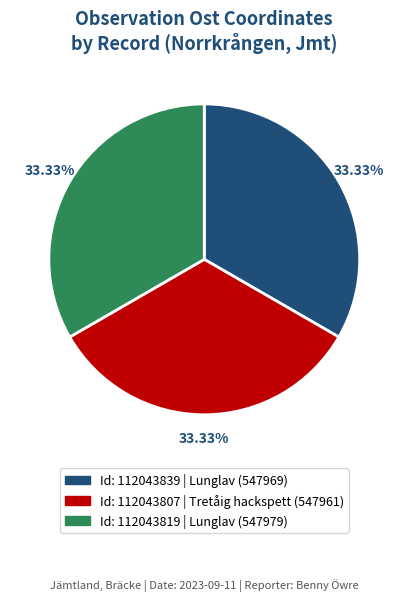

Is there any slice that represents more than half of the pie?

No